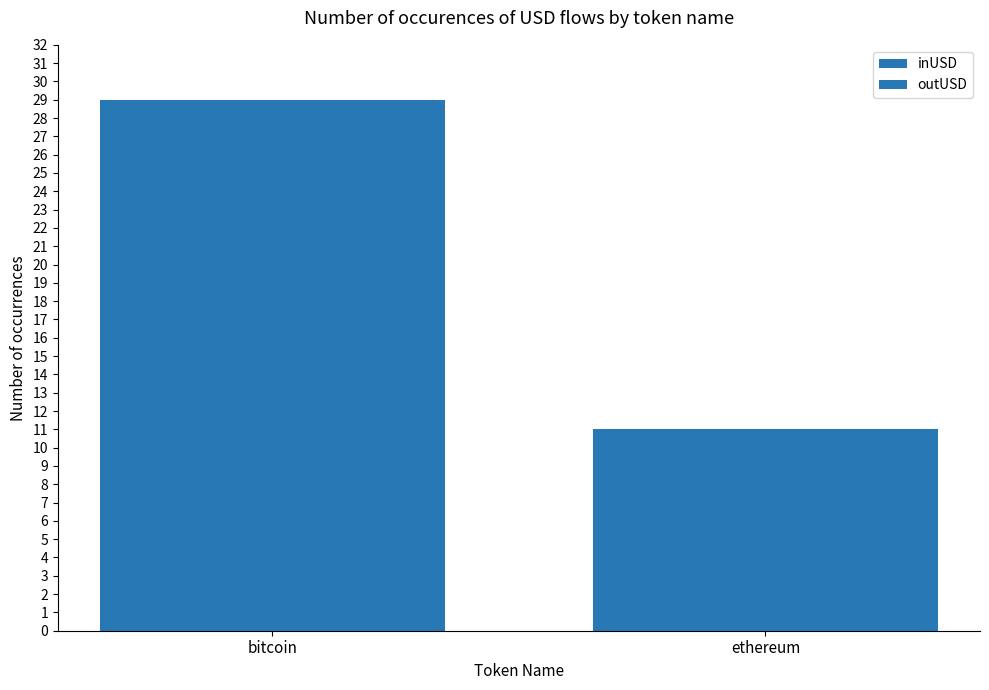

What is the label of the 2nd bar from the left?

ethereum